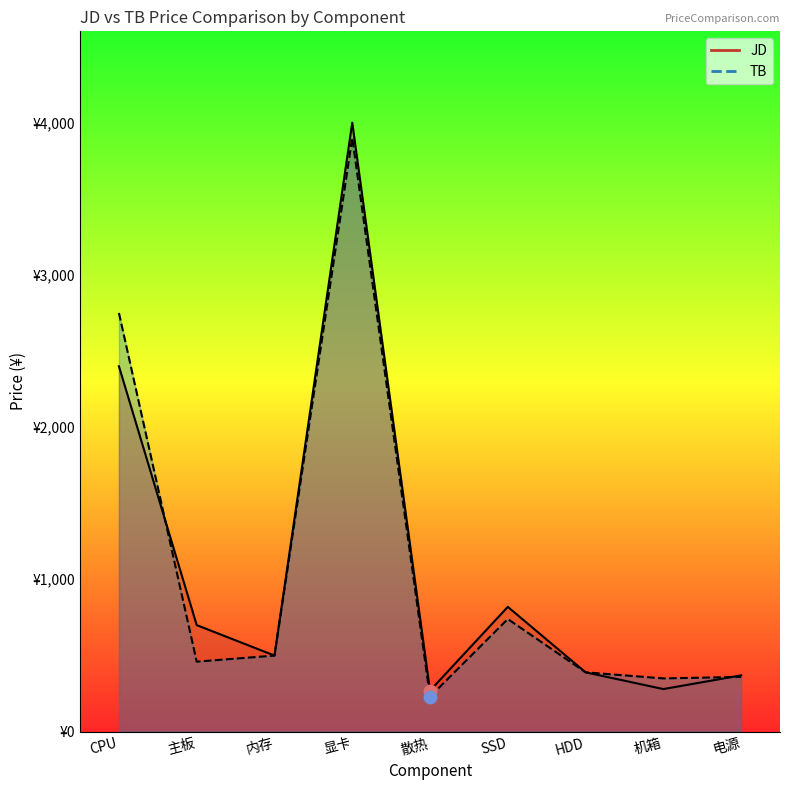

At how many categories does at least one series exceed 1980?

2